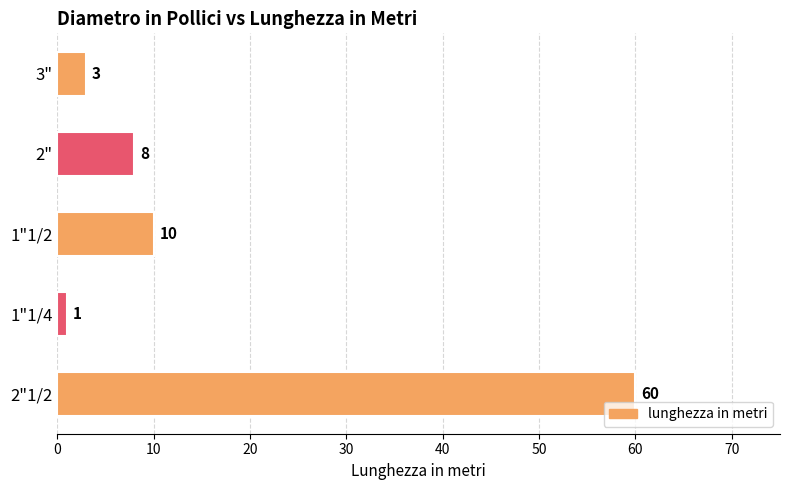

Rank the categories by value from highest to lowest.

2"1/2, 1"1/2, 2", 3", 1"1/4